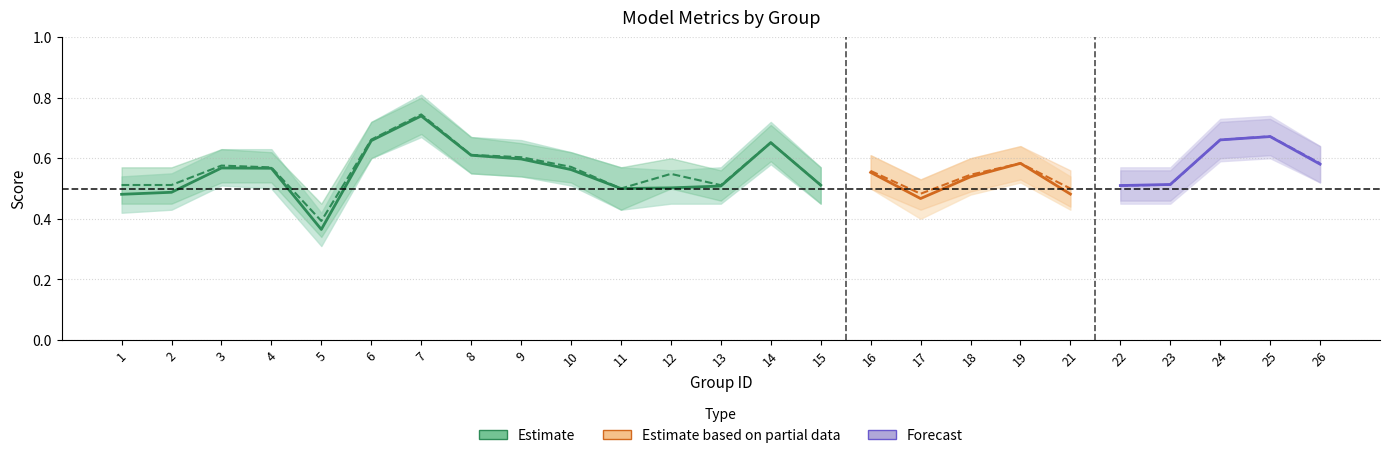

Which category has the lowest value across all series?

5